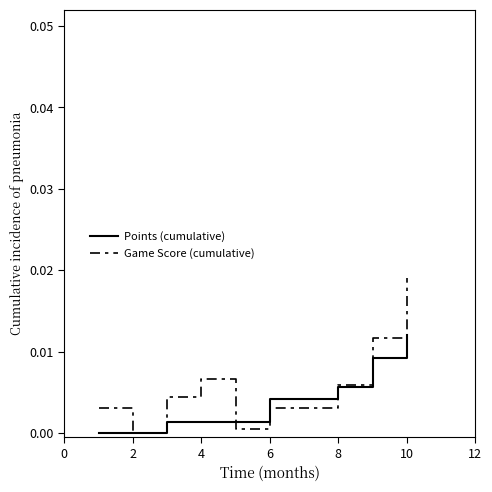

Which series has the widest spread of values?

Game Score (cumulative)